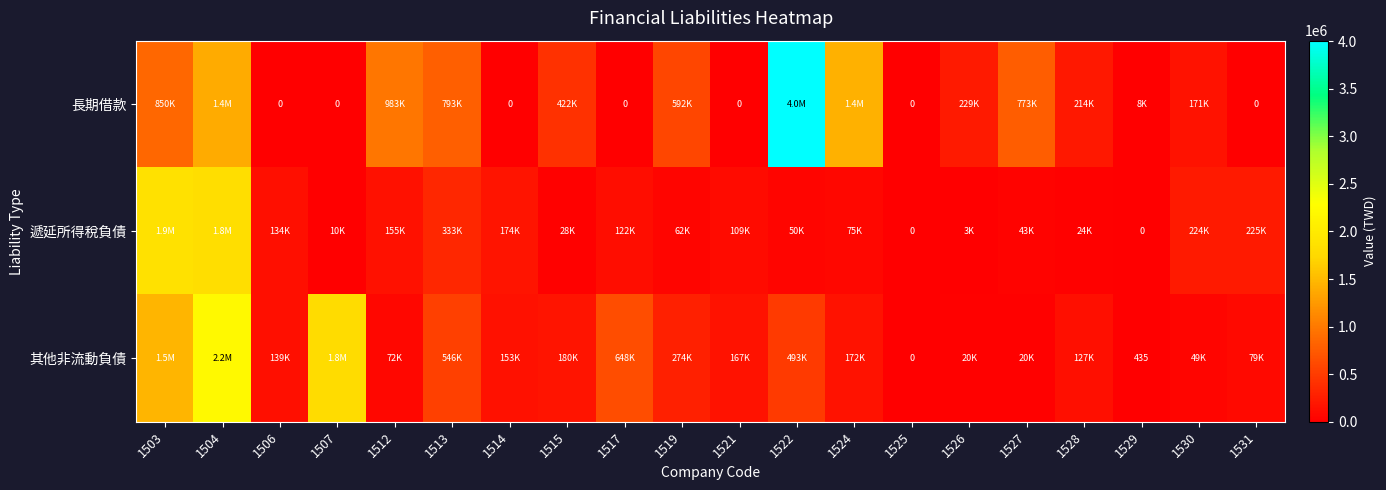

The value of 其他非流動負債 at 1529 is 435. True or false?

True